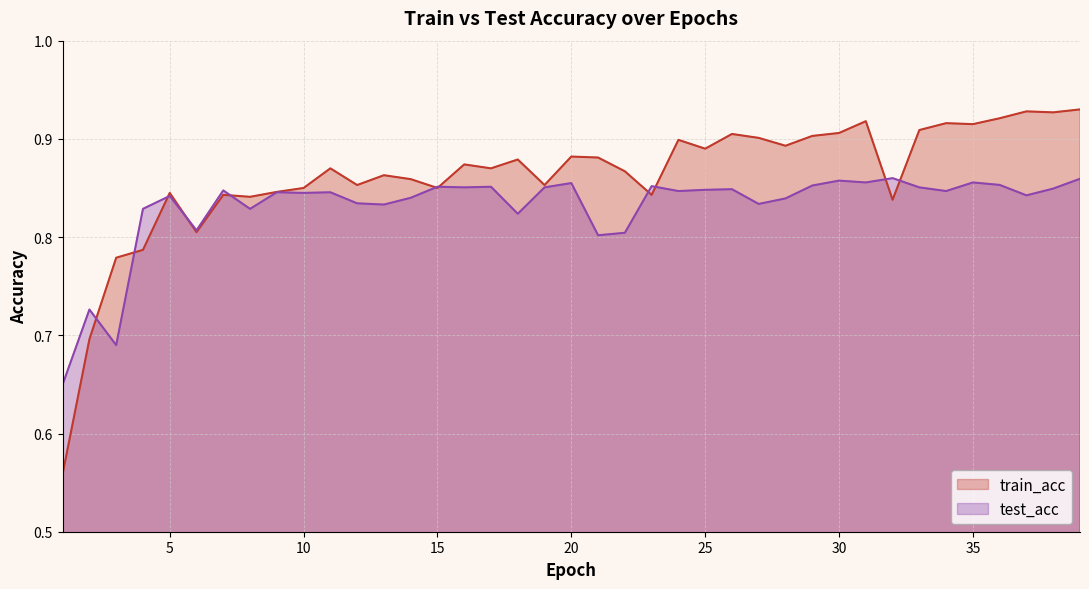

What is the approximate value of train_acc at 9?

0.8